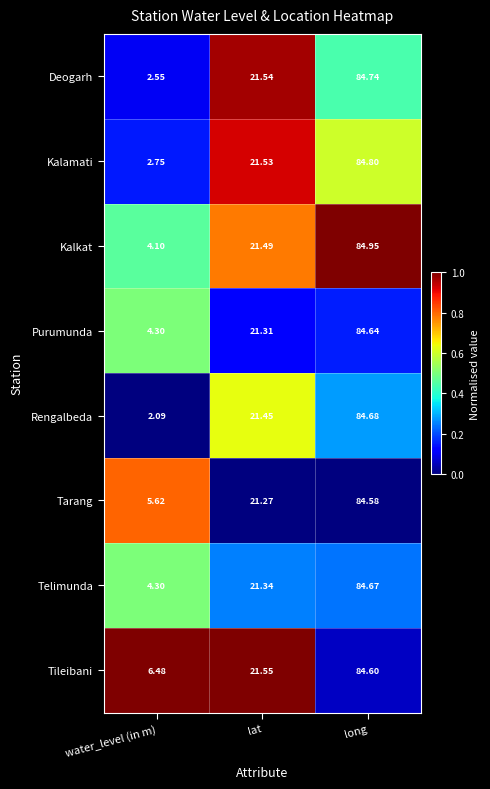

Which series has the widest spread of values?

Rengalbeda